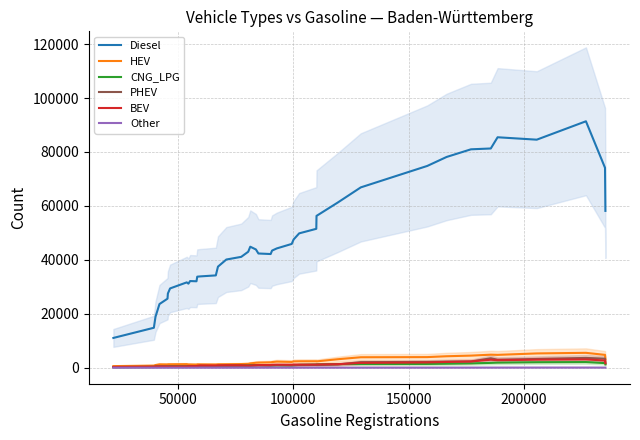

What is the maximum value for Diesel?

91370.8